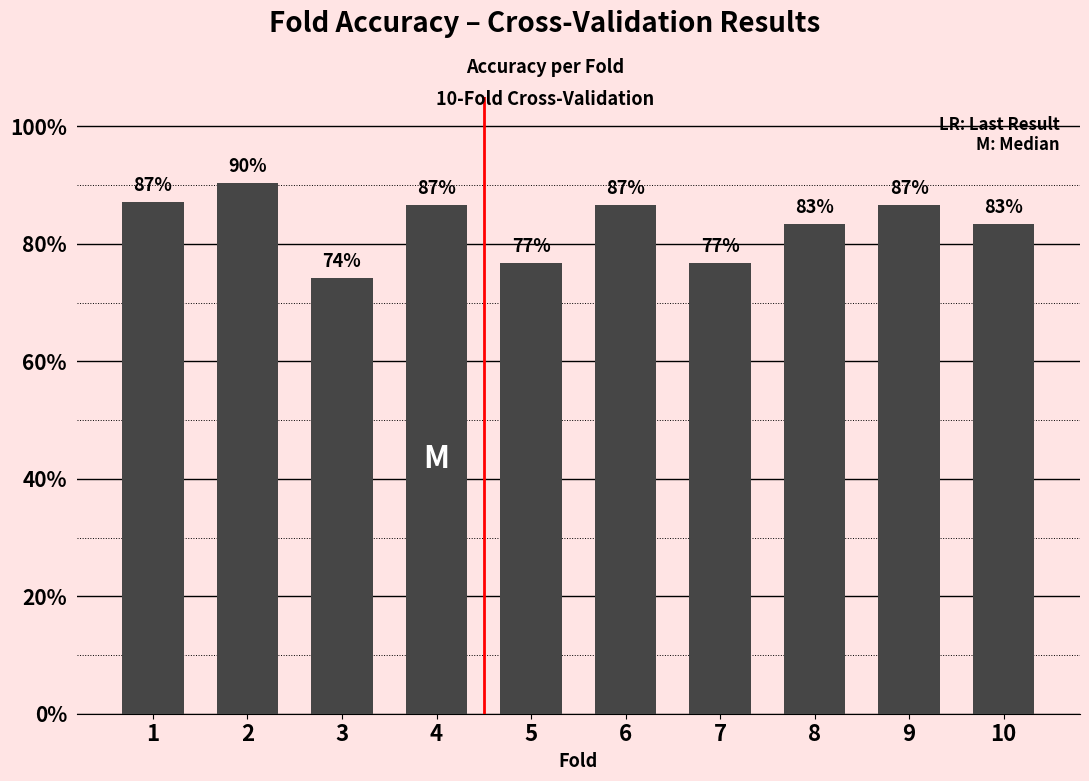

Reading left to right, list all the values displayed in this chart.

0.9	0.9	0.7	0.9	0.8	0.9	0.8	0.8	0.9	0.8